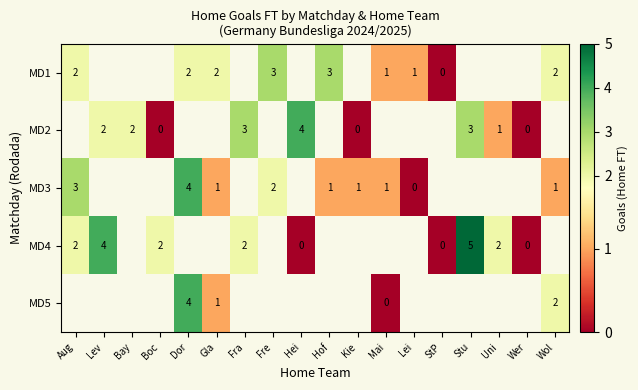

The MD1 series shows 3 at Aug. True or false?

False